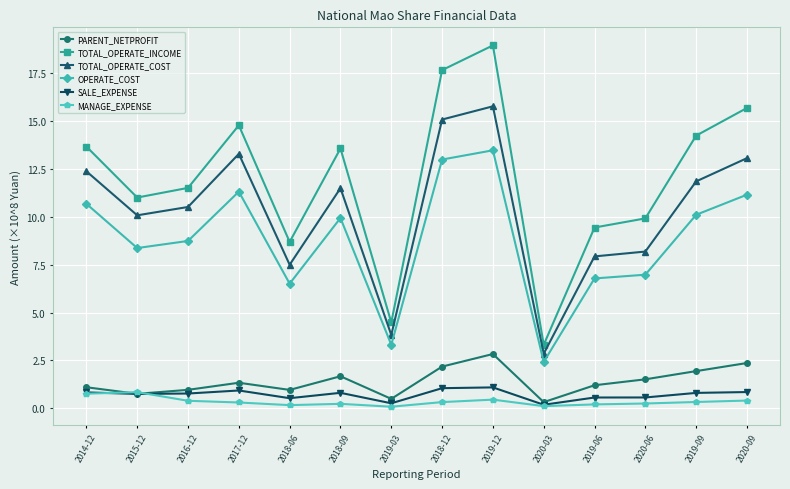

How many categories are shown in the chart?

14